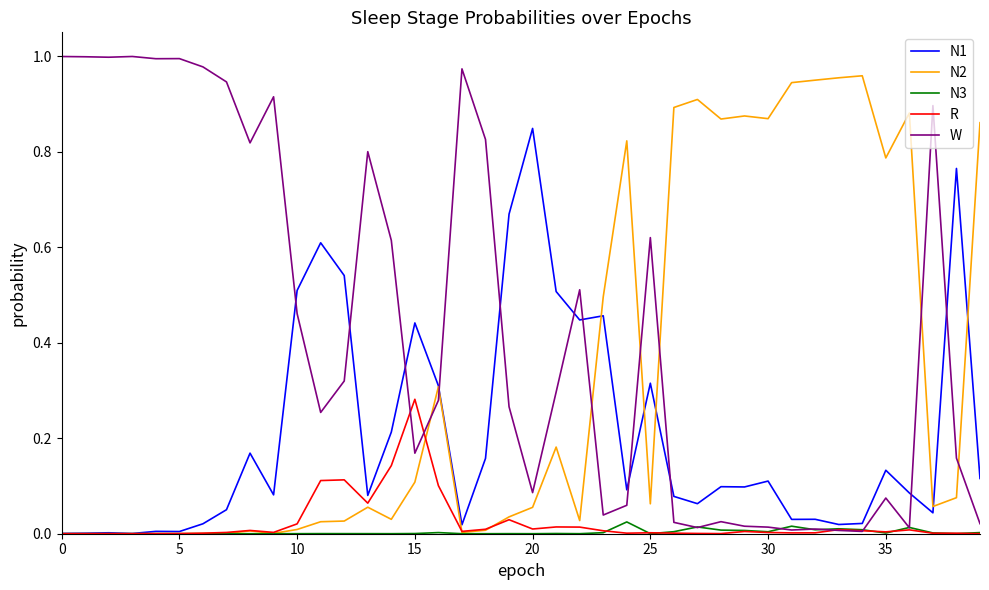

At which category is the sum across all series the highest?

15